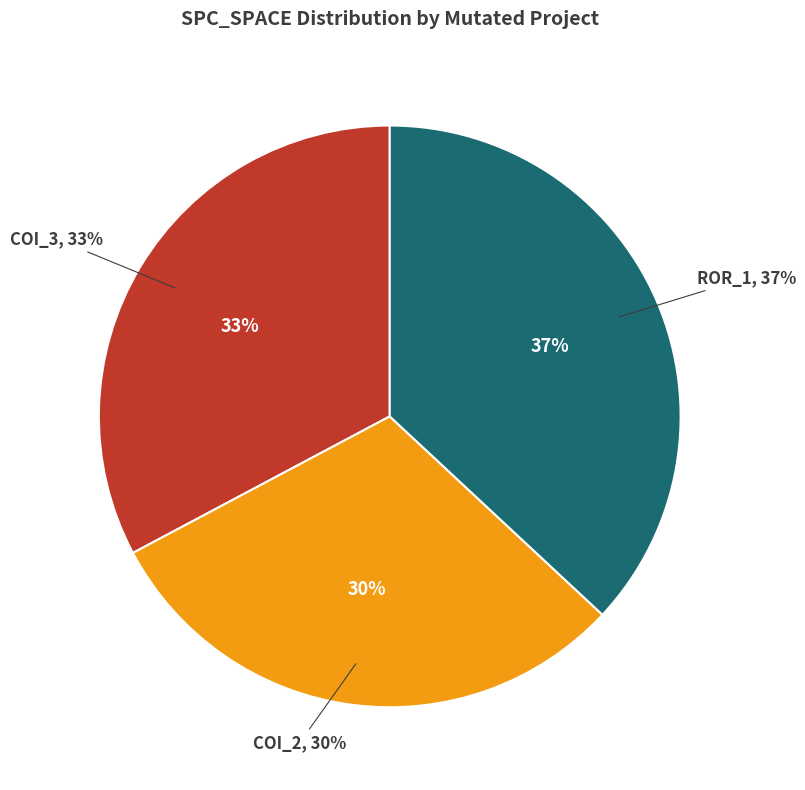

To the nearest percent, what percentage of the pie is AutoResponder.EmailSystem.Client.COI_3?

33%